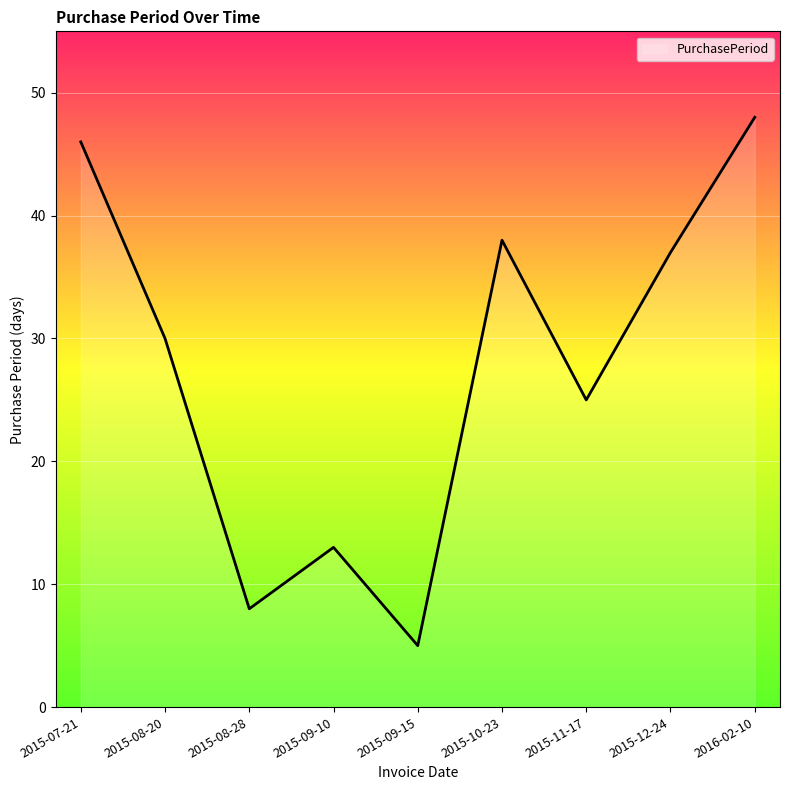

What is the minimum value shown in the chart?

5